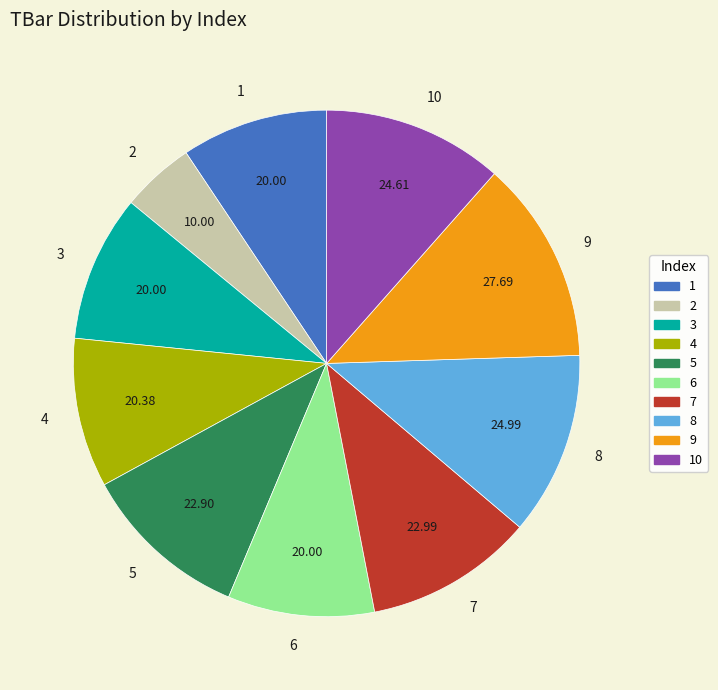

Do 7 and 4 together represent more than half of the pie?

No